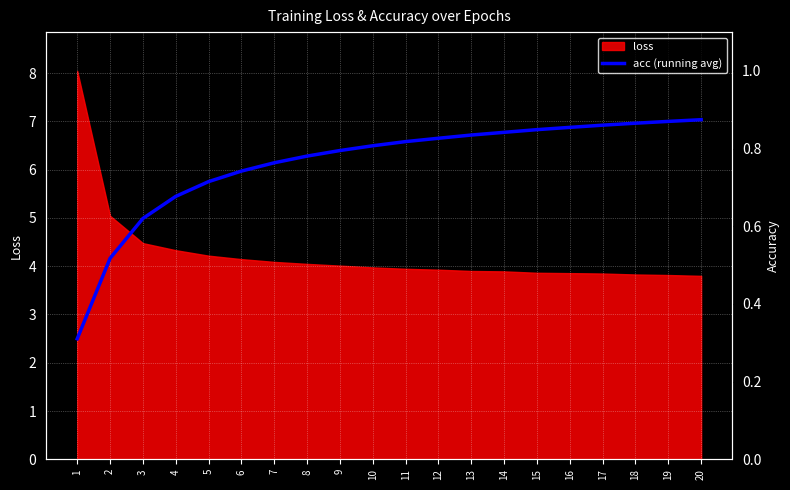

Is it true that loss equals 1.5 at 20?

False